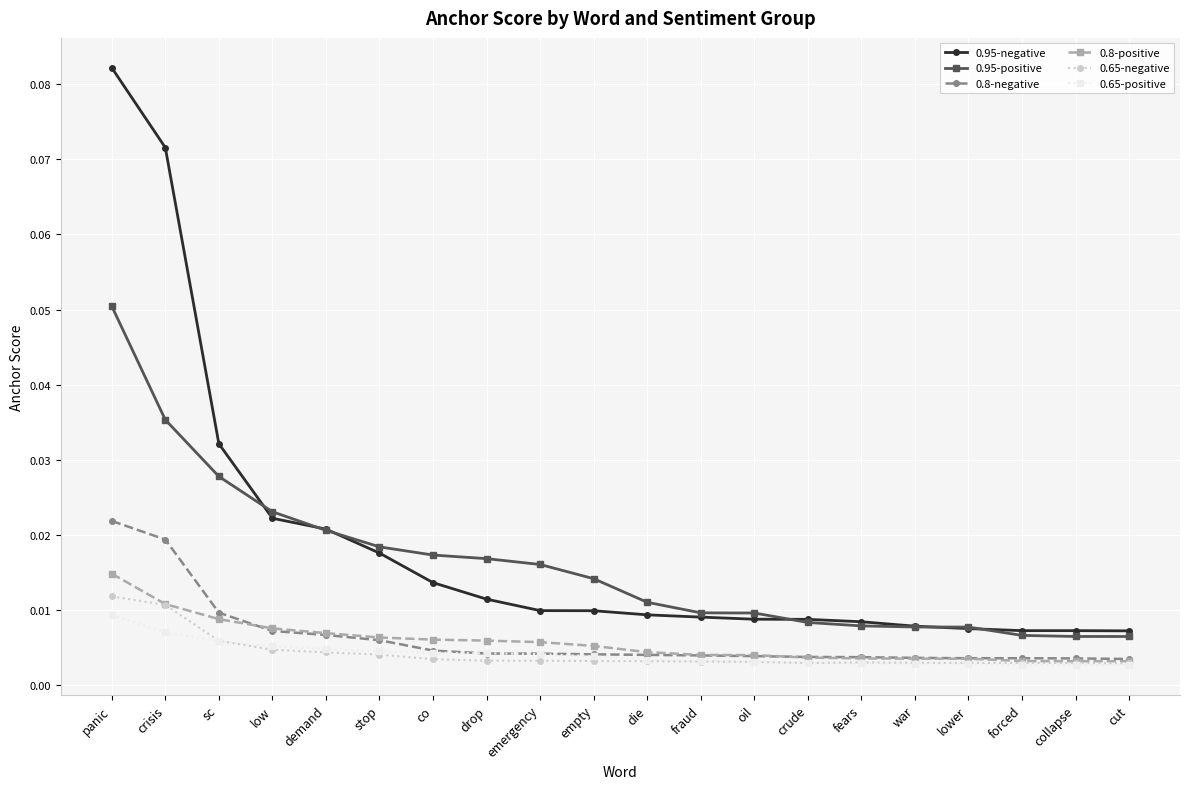

True or false: 0.8-negative and 0.95-positive cross at least once.

False